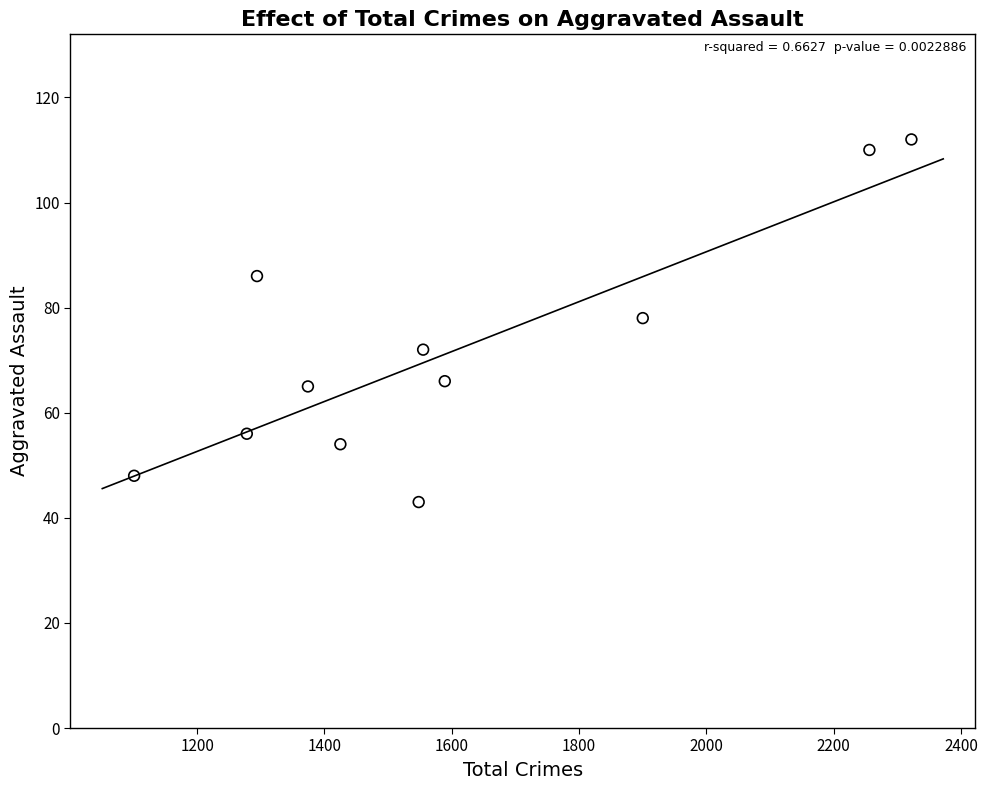

What is the range of X values (max minus min)?

1221